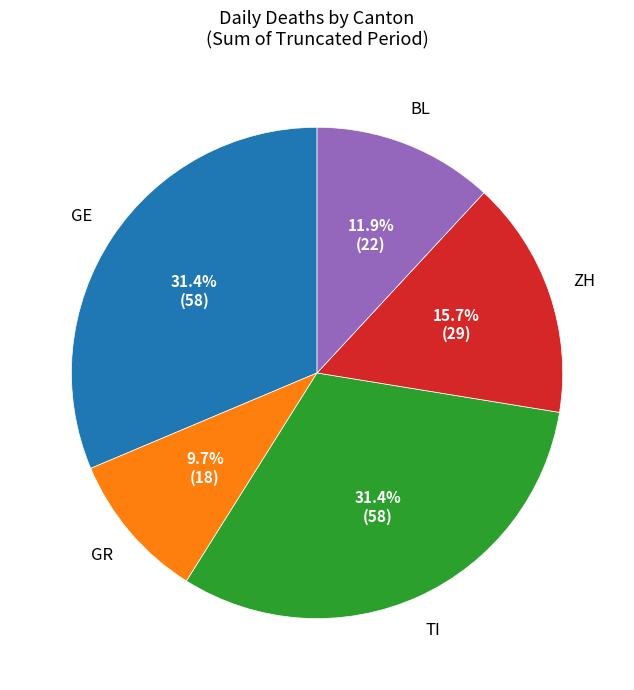

How many slices are in this pie chart?

5